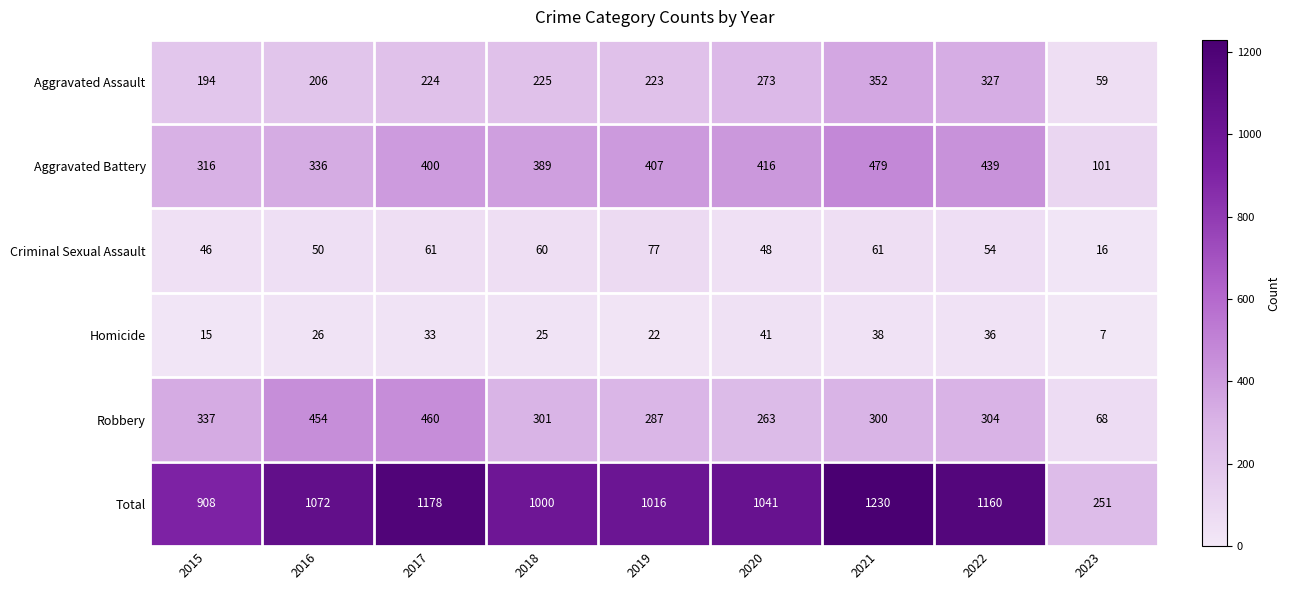

Is it true that Aggravated Battery equals 316 at 2015?

True